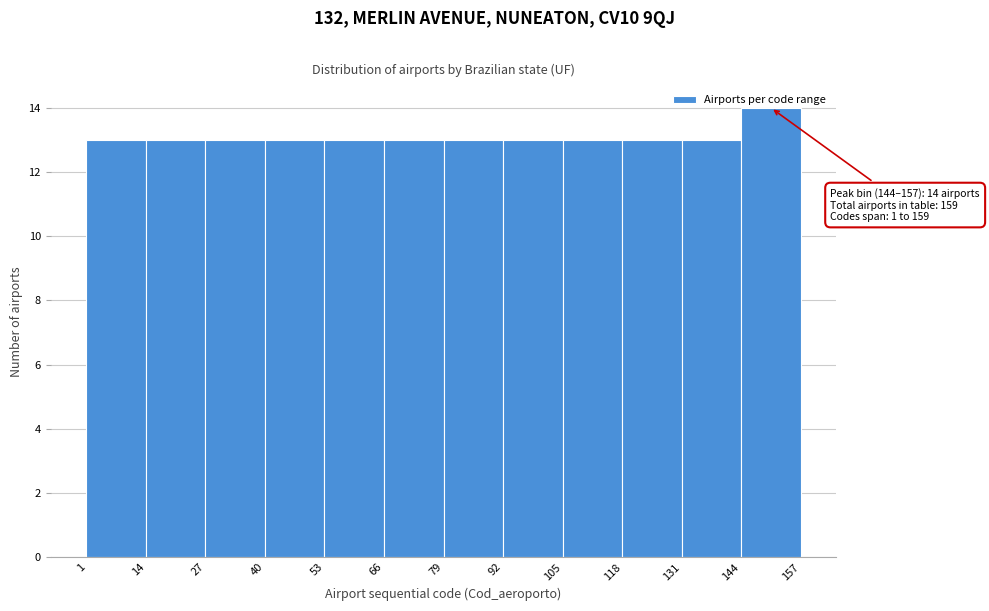

Which range on the x-axis has the tallest bar?

144 to 157